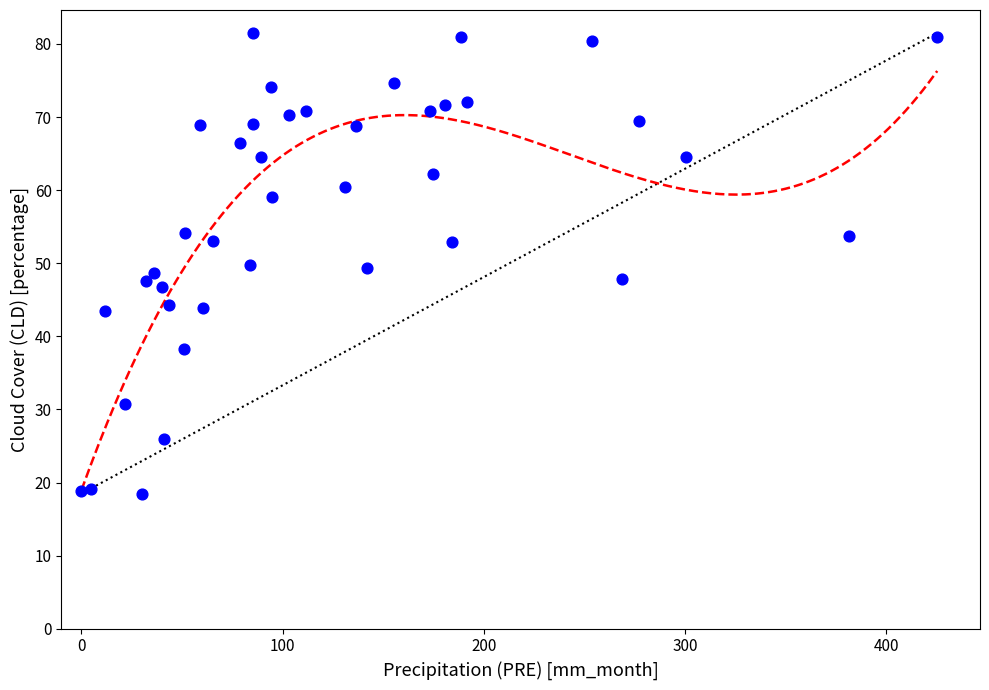

What is the range of Y values (max minus min)?

63.0